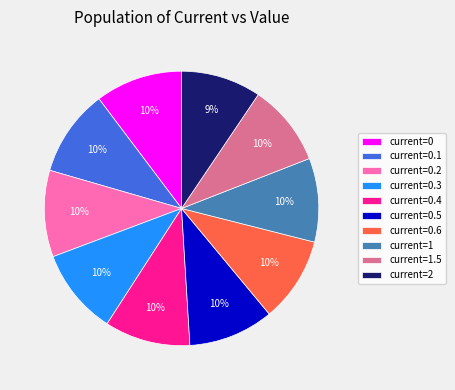

The current=0.6 slice represents 18% of the pie. True or false?

False